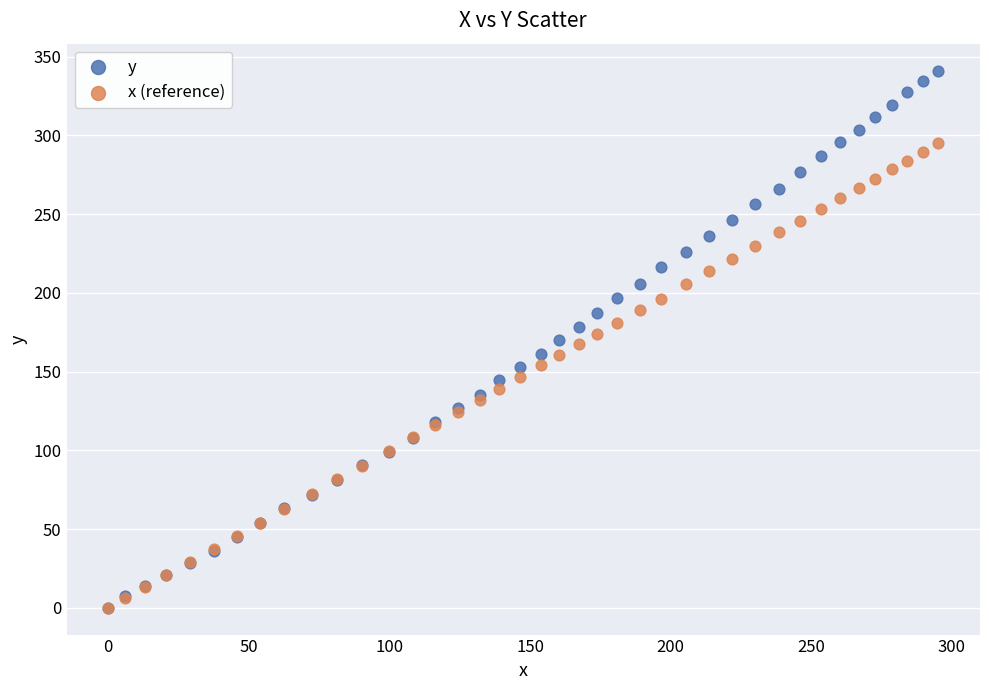

What are all the series names shown in the legend?

y, x (reference)